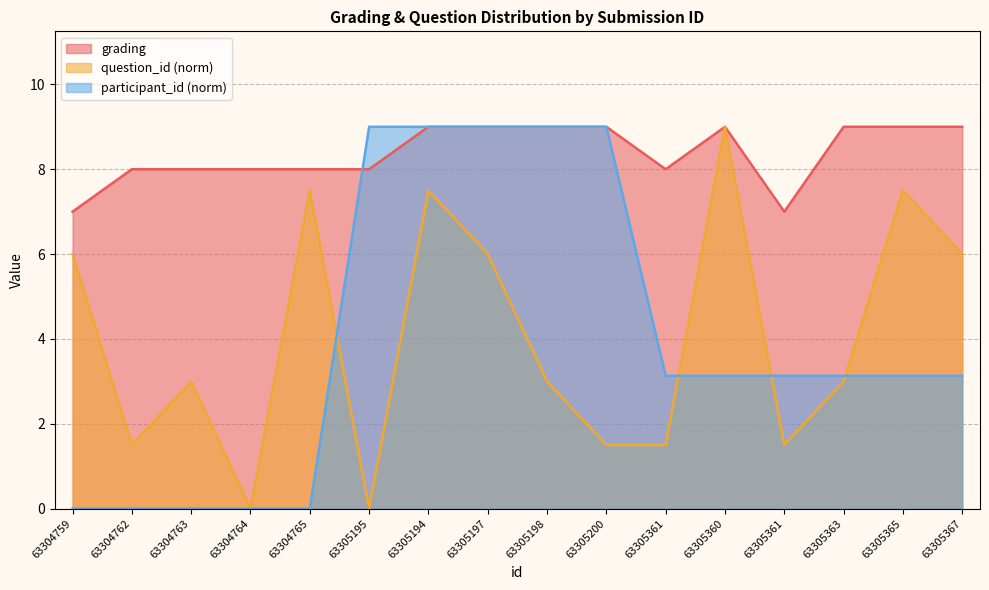

What is the spread (max minus min) of values at 63304759?

7.0